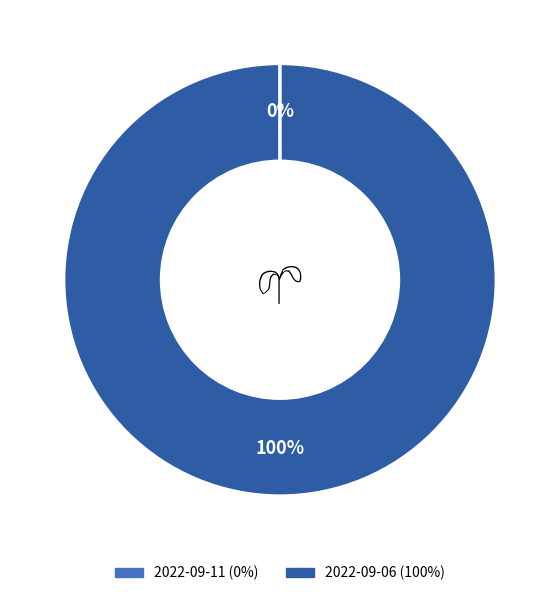

To the nearest percent, what is the difference between the largest and smallest slice percentages?

100%